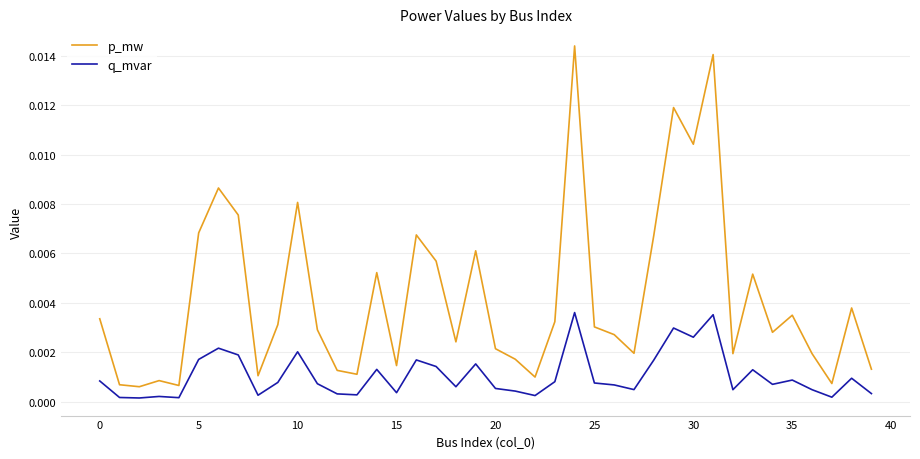

True or false: p_mw and q_mvar intersect in this chart.

False